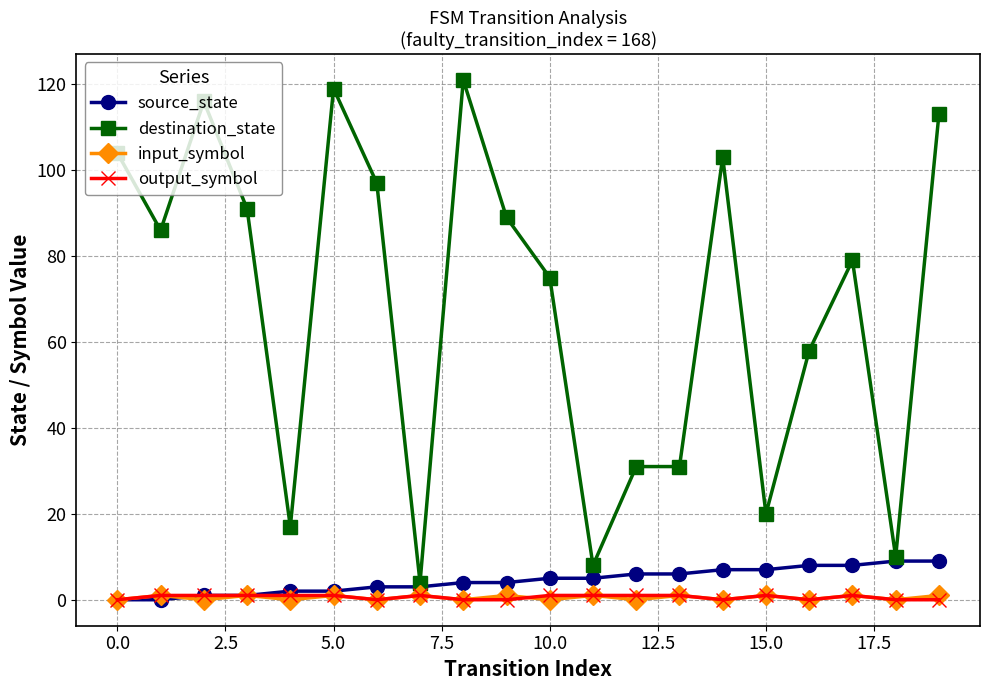

Which series has the largest range (max minus min)?

destination_state